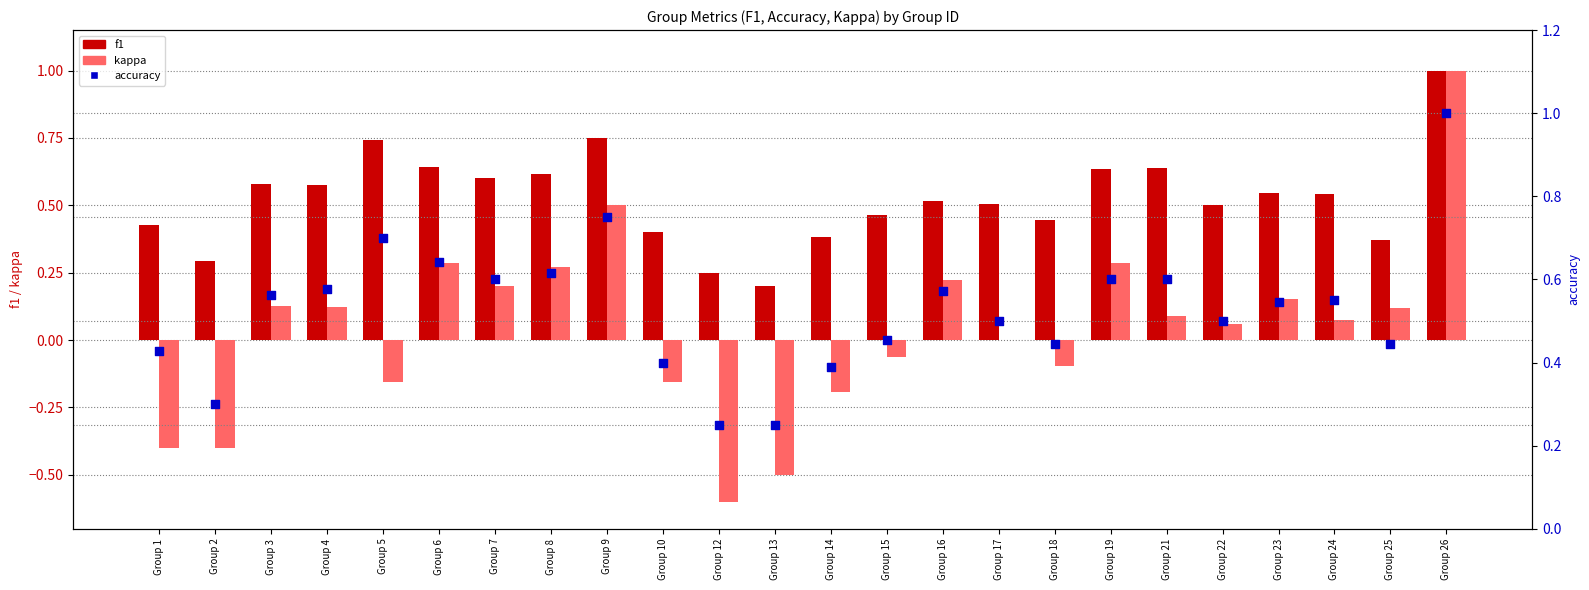

Is the value of f1 at Group 14 greater than the value of kappa at Group 8?

Yes